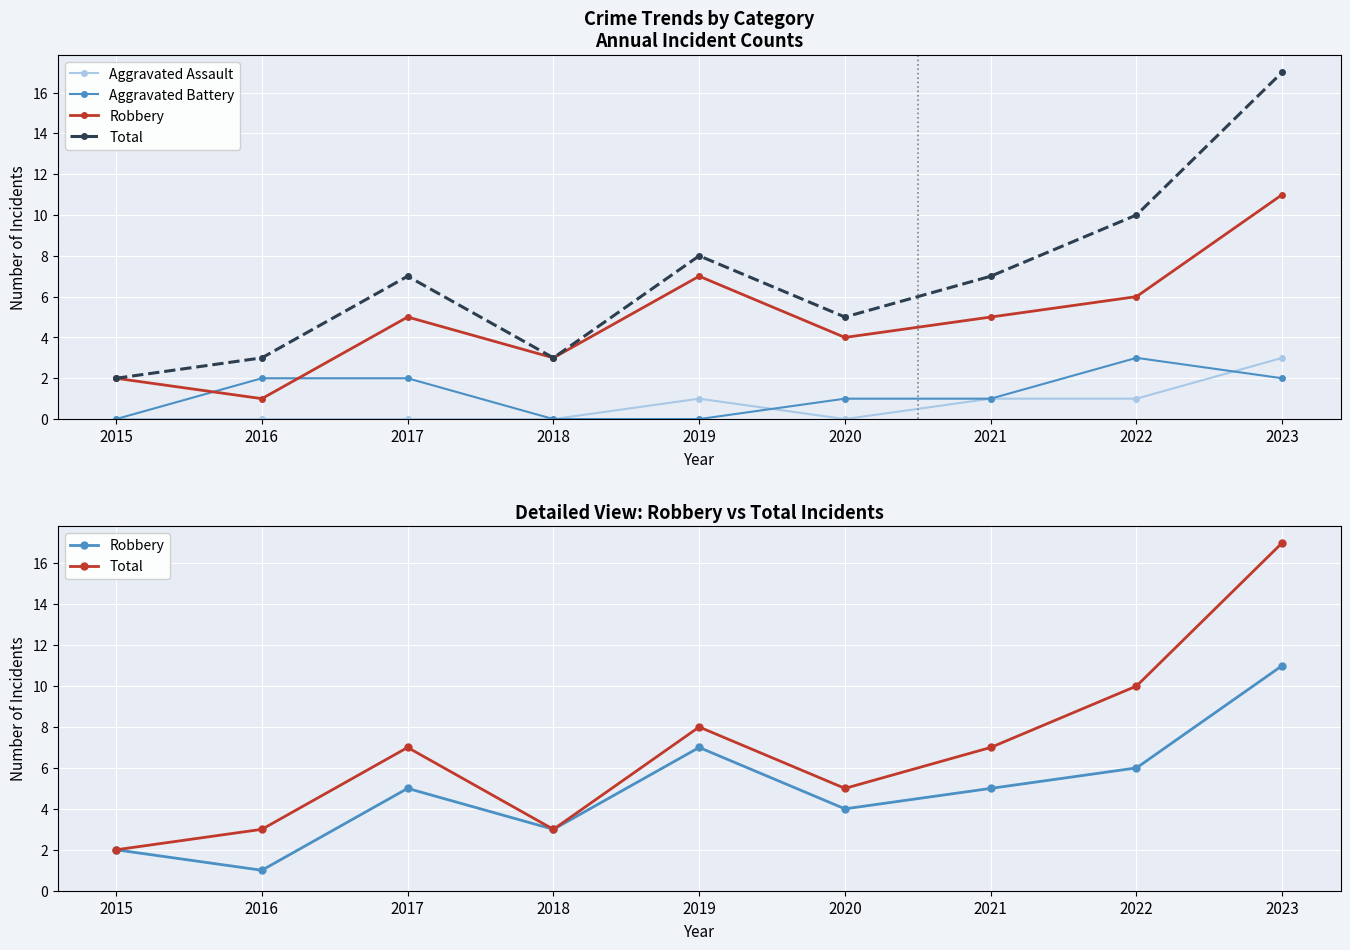

Which category has the highest value across all series?

2023